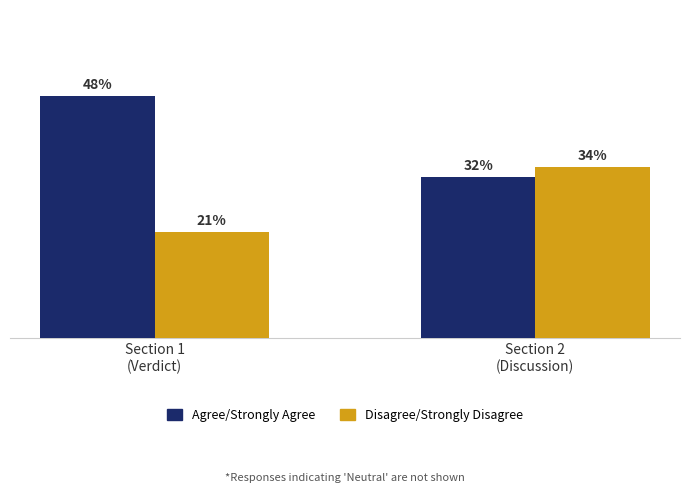

List the series in order of their peak value, highest first.

Agree/Strongly Agree, Disagree/Strongly Disagree